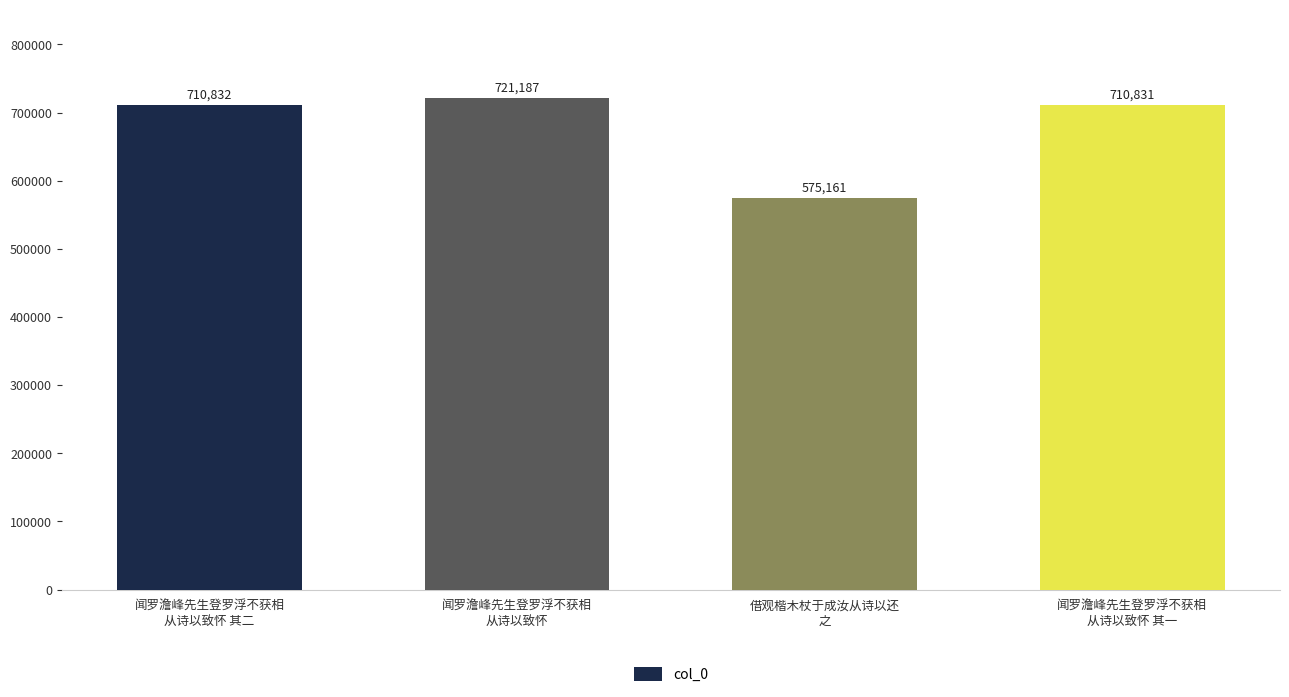

What is the greatest value displayed?

721187